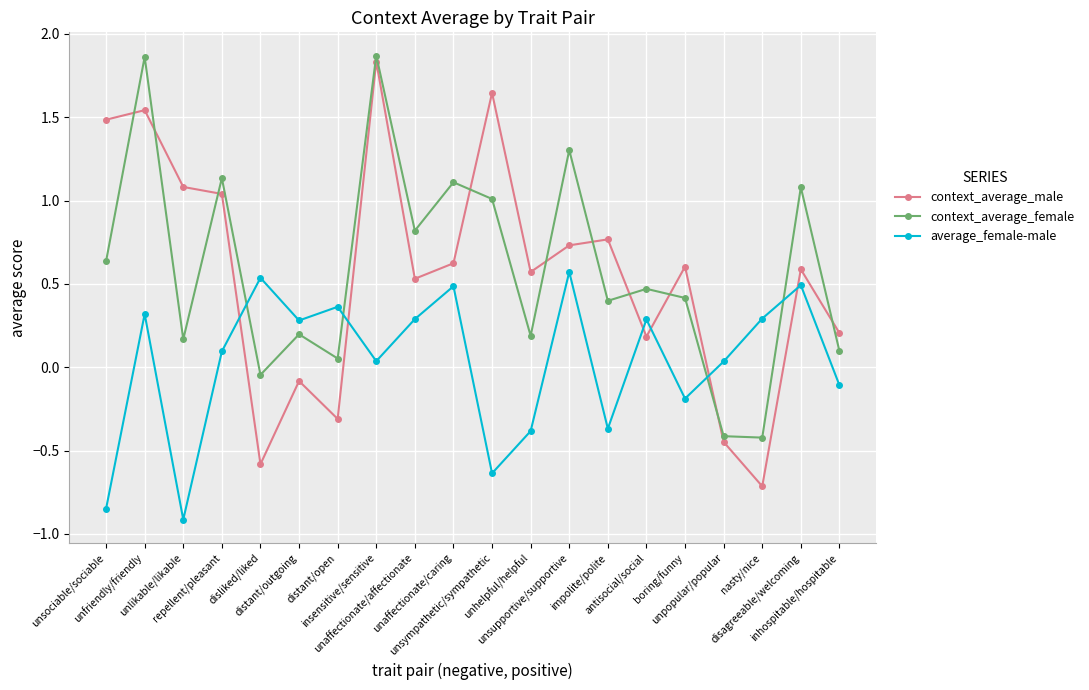

Which series has the widest spread of values?

context_average_male